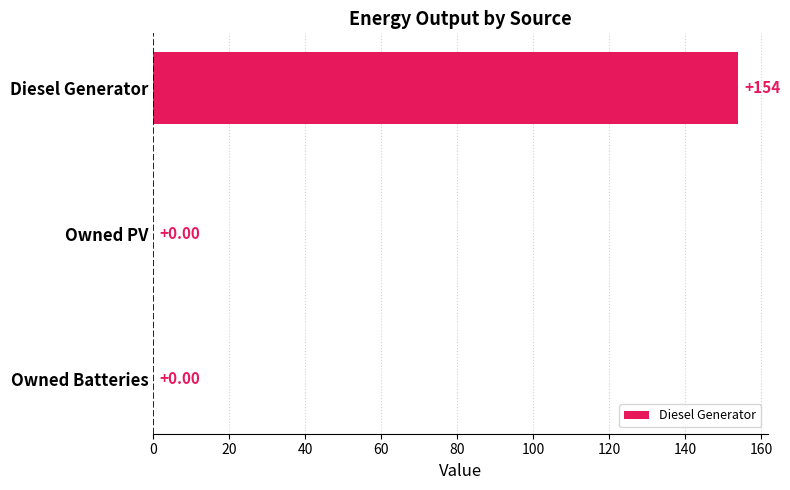

Which label corresponds to the largest value in the chart?

Diesel Generator